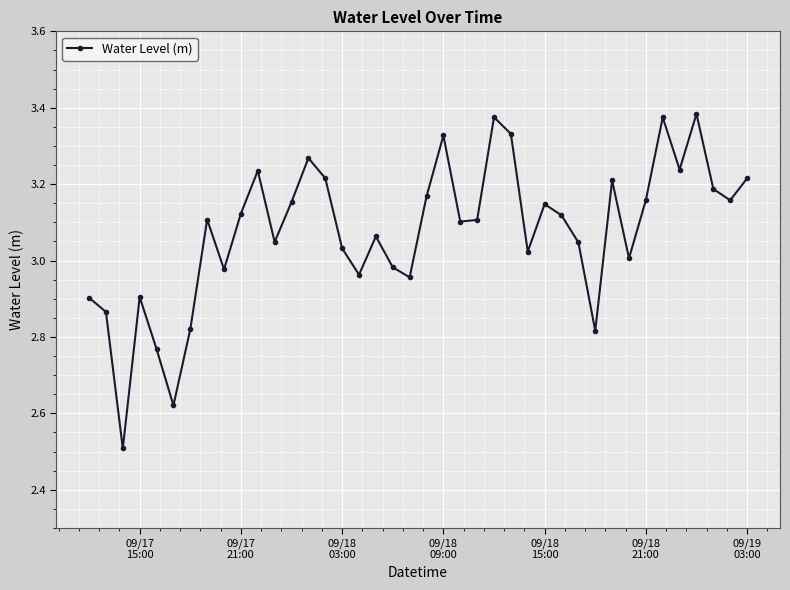

How many data points does each series have?

40